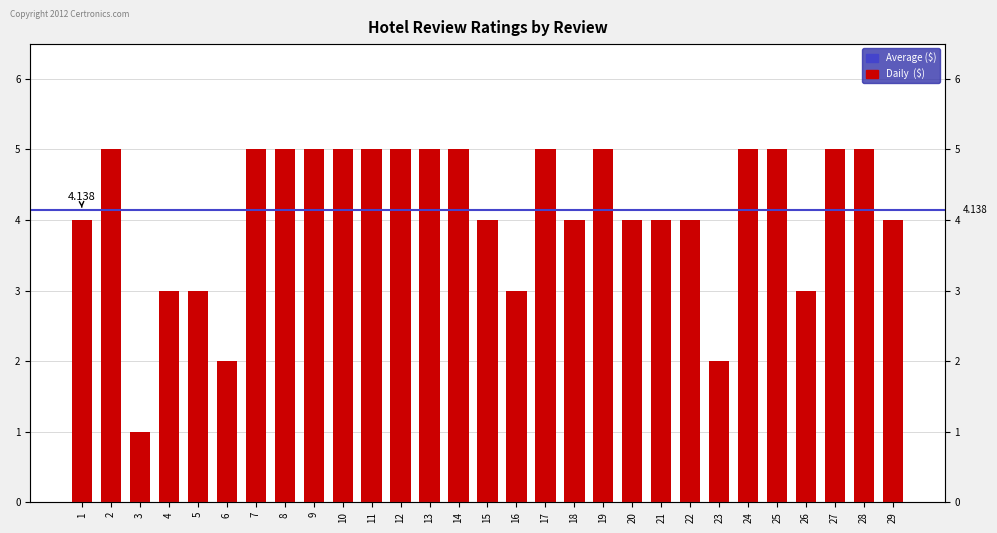

Is it true that the value at 4 is 3?

True